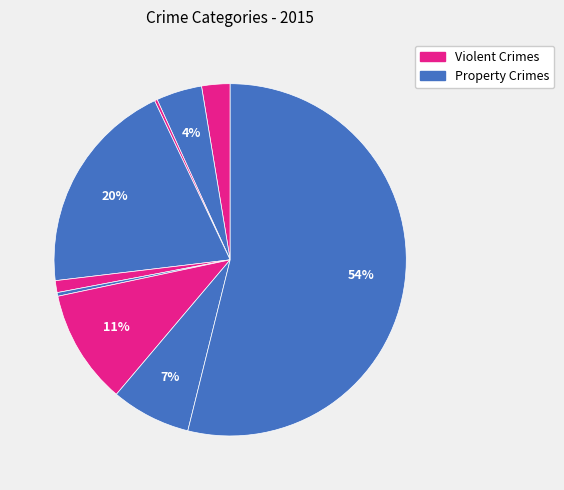

Does any single category account for the majority?

Yes